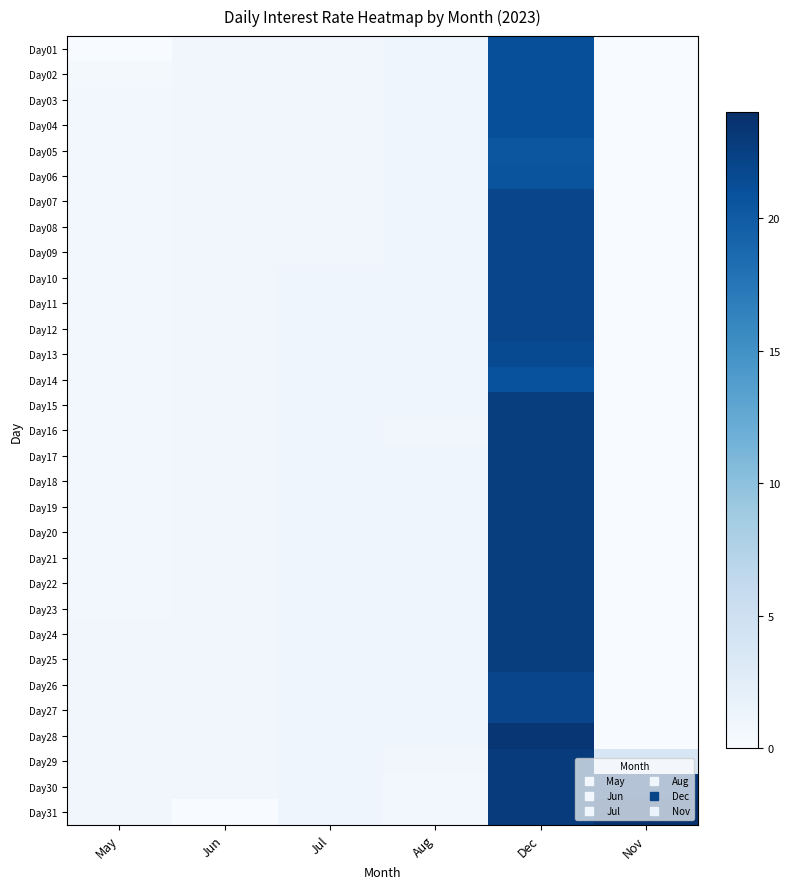

Reading right to left, extract all data points from this chart.

Day01: Nov=0.0	Dec=21.2	Aug=1.0	Jul=0.8	Jun=0.8	May=0.0
Day02: Nov=0.0	Dec=21.2	Aug=1.0	Jul=0.8	Jun=0.8	May=0.4
Day03: Nov=0.0	Dec=21.2	Aug=1.0	Jul=0.8	Jun=0.8	May=0.7
Day04: Nov=0.0	Dec=21.2	Aug=1.0	Jul=0.8	Jun=0.8	May=0.7
Day05: Nov=0.0	Dec=20.5	Aug=1.0	Jul=0.8	Jun=0.8	May=0.7
Day06: Nov=0.0	Dec=20.7	Aug=1.0	Jul=0.8	Jun=0.8	May=0.7
Day07: Nov=0.0	Dec=22.0	Aug=0.9	Jul=0.8	Jun=0.8	May=0.7
Day08: Nov=0.0	Dec=22.0	Aug=0.9	Jul=0.8	Jun=0.8	May=0.7
Day09: Nov=0.0	Dec=22.0	Aug=0.9	Jul=0.8	Jun=0.8	May=0.7
Day10: Nov=0.0	Dec=22.0	Aug=1.0	Jul=1.0	Jun=0.8	May=0.7
Day11: Nov=0.0	Dec=22.0	Aug=1.0	Jul=1.0	Jun=0.8	May=0.7
Day12: Nov=0.0	Dec=22.0	Aug=1.0	Jul=1.0	Jun=0.8	May=0.7
Day13: Nov=0.0	Dec=21.5	Aug=1.0	Jul=1.0	Jun=0.8	May=0.7
Day14: Nov=0.0	Dec=21.0	Aug=1.0	Jul=1.0	Jun=0.8	May=0.7
Day15: Nov=0.0	Dec=22.7	Aug=1.0	Jul=1.0	Jun=0.8	May=0.7
Day16: Nov=0.0	Dec=22.7	Aug=0.8	Jul=1.0	Jun=0.8	May=0.7
Day17: Nov=0.0	Dec=22.7	Aug=1.0	Jul=1.0	Jun=0.8	May=0.7
Day18: Nov=0.0	Dec=22.7	Aug=1.0	Jul=1.0	Jun=0.8	May=0.7
Day19: Nov=0.0	Dec=22.7	Aug=1.0	Jul=1.0	Jun=0.8	May=0.7
Day20: Nov=0.0	Dec=22.7	Aug=1.0	Jul=1.0	Jun=0.8	May=0.7
Day21: Nov=0.0	Dec=22.7	Aug=1.0	Jul=1.0	Jun=0.8	May=0.7
Day22: Nov=0.0	Dec=22.7	Aug=1.0	Jul=1.0	Jun=0.8	May=0.7
Day23: Nov=0.0	Dec=22.7	Aug=1.0	Jul=1.0	Jun=0.8	May=0.7
Day24: Nov=0.0	Dec=22.7	Aug=1.0	Jul=1.0	Jun=0.8	May=0.8
Day25: Nov=0.0	Dec=22.7	Aug=1.0	Jul=1.0	Jun=0.8	May=0.8
Day26: Nov=0.0	Dec=22.0	Aug=1.0	Jul=1.0	Jun=0.8	May=0.8
Day27: Nov=0.0	Dec=22.0	Aug=1.0	Jul=1.0	Jun=0.8	May=0.8
Day28: Nov=0.0	Dec=23.4	Aug=1.0	Jul=1.0	Jun=0.8	May=0.8
Day29: Nov=3.9	Dec=22.9	Aug=0.8	Jul=1.0	Jun=0.8	May=0.8
Day30: Nov=23.1	Dec=22.9	Aug=0.6	Jul=1.0	Jun=0.8	May=0.8
Day31: Nov=23.8	Dec=22.9	Aug=0.7	Jul=1.0	Jun=0.0	May=0.8